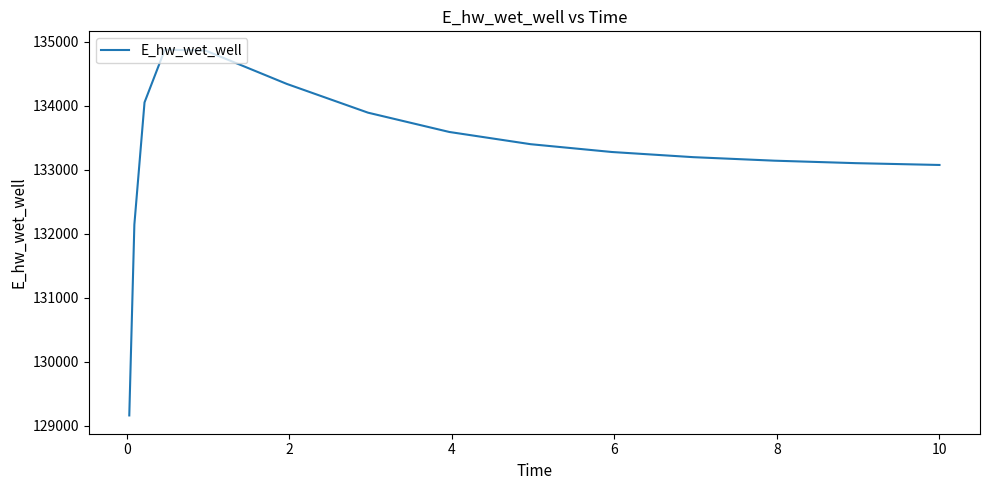

What is the minimum value shown in the chart?

129162.0